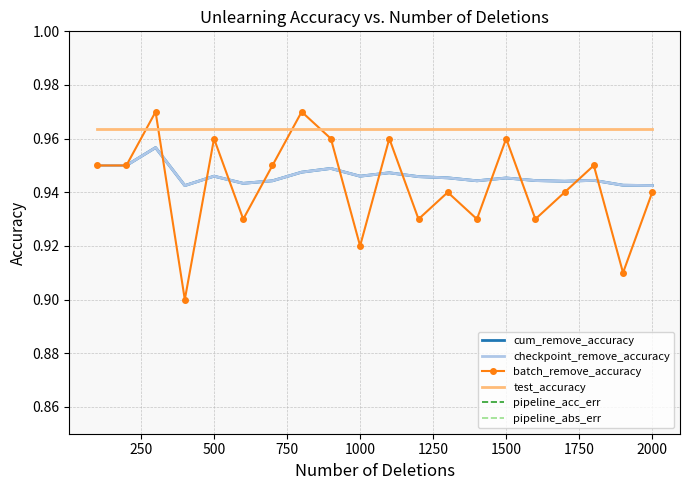

Is the value of cum_remove_accuracy at 2000 greater than the value of pipeline_acc_err at 500?

Yes